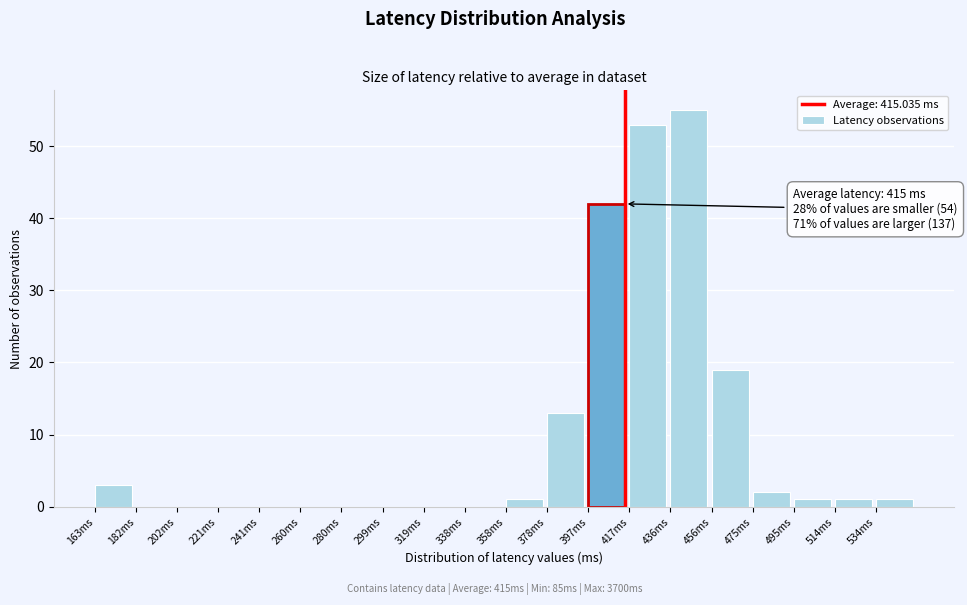

Over which range of the x-axis is the bar tallest?

436 to 456